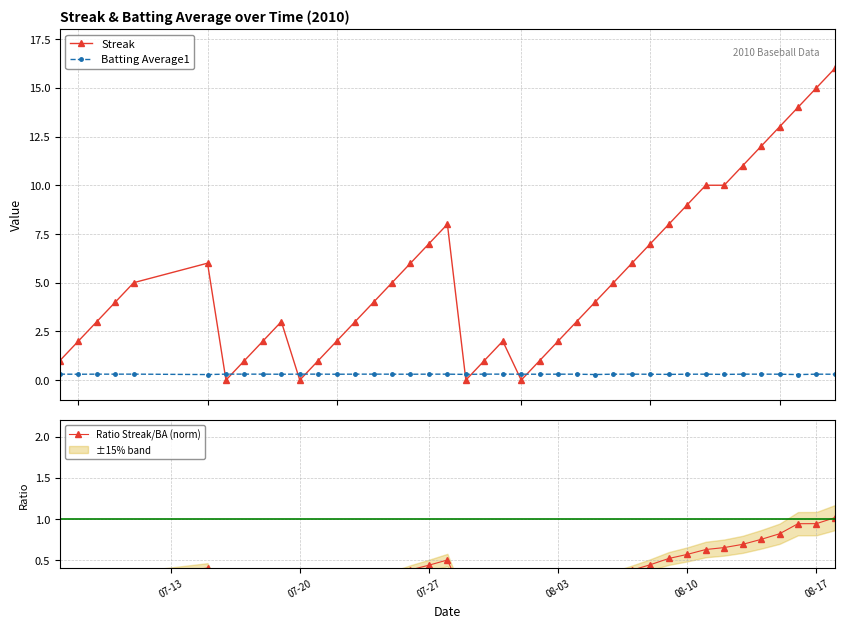

True or false: Batting Average1 has more than 2 points higher than both neighbors.

True